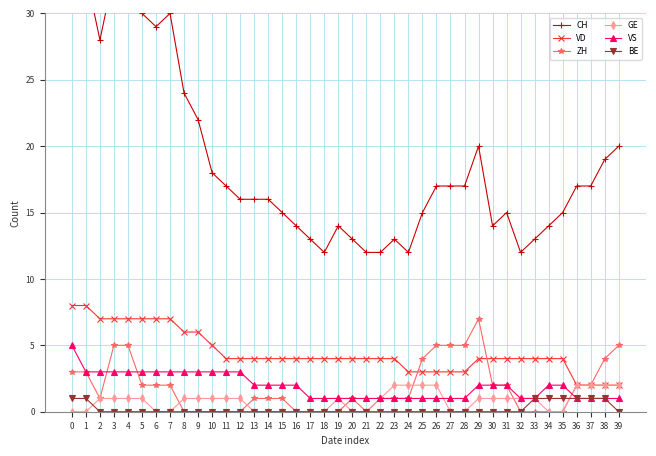

What are all the series names shown in the legend?

CH, VD, ZH, GE, VS, BE